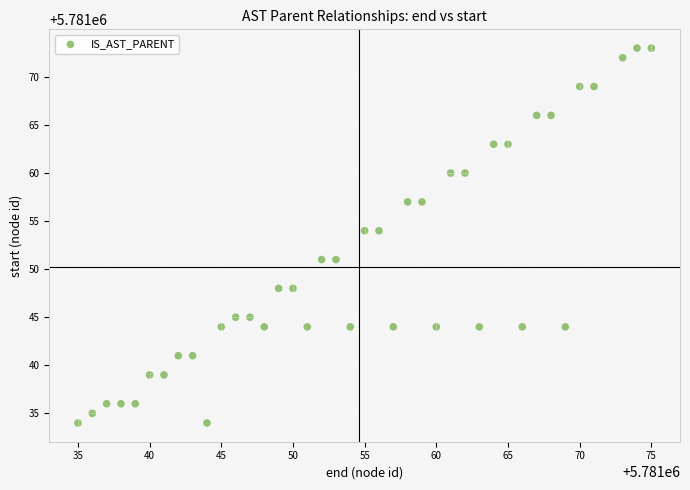

What is the range of Y values (max minus min)?

39